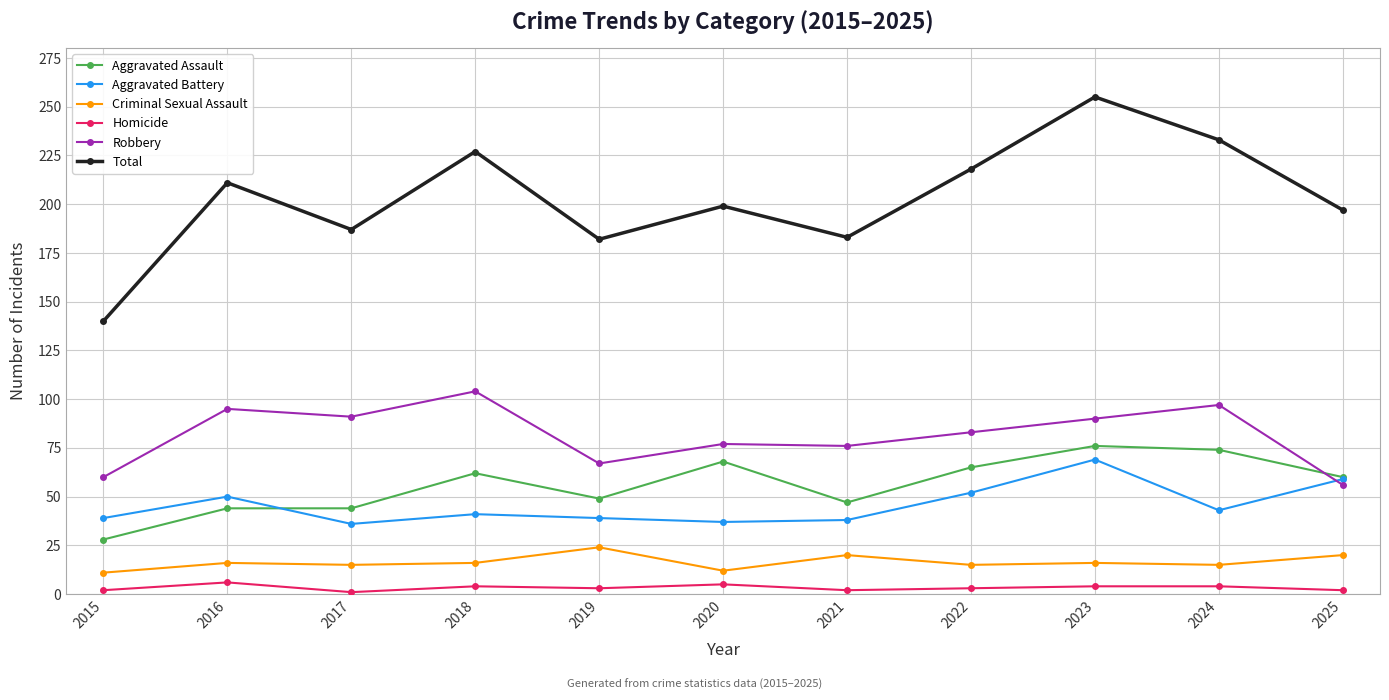

Is this an area chart (filled region under the line)?

No